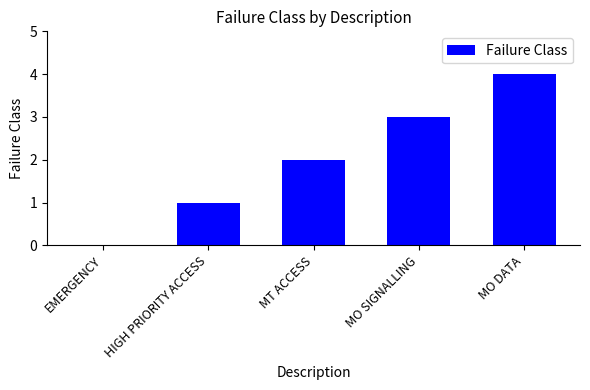

What is the maximum value shown in the chart?

4